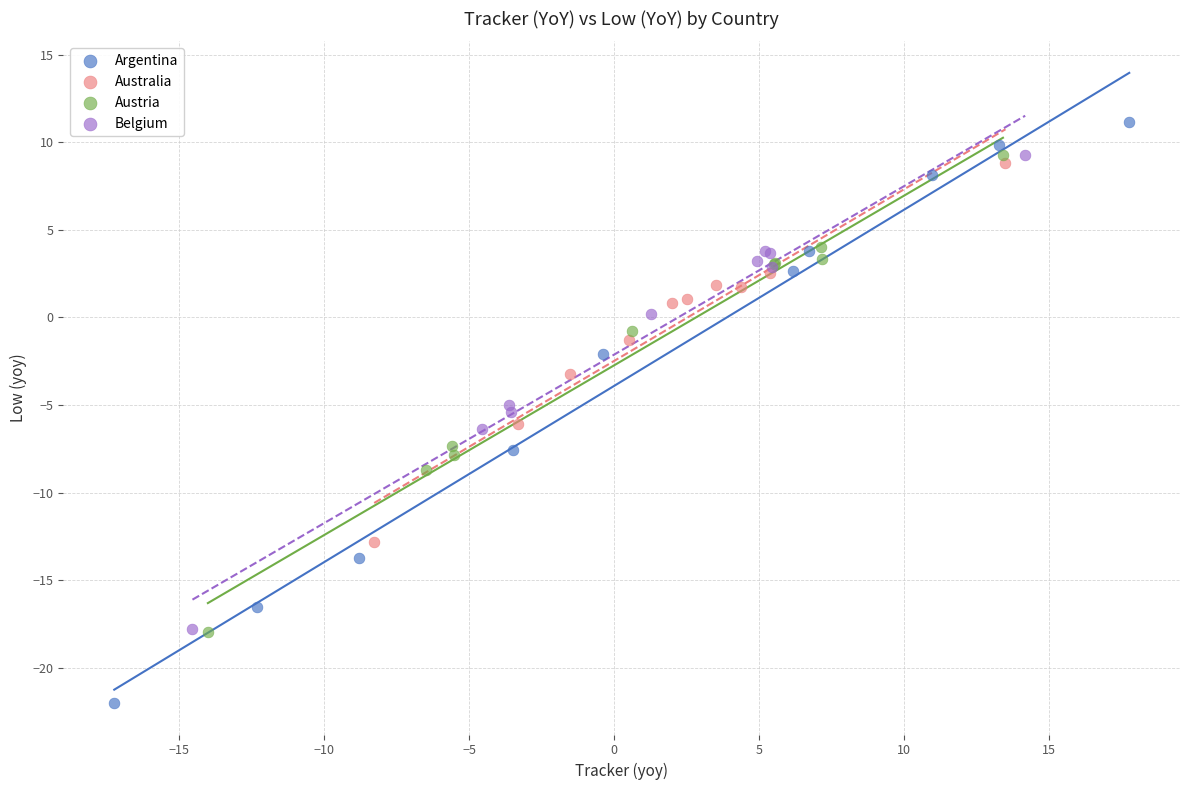

What are all the series names shown in the legend?

Argentina, Australia, Austria, Belgium